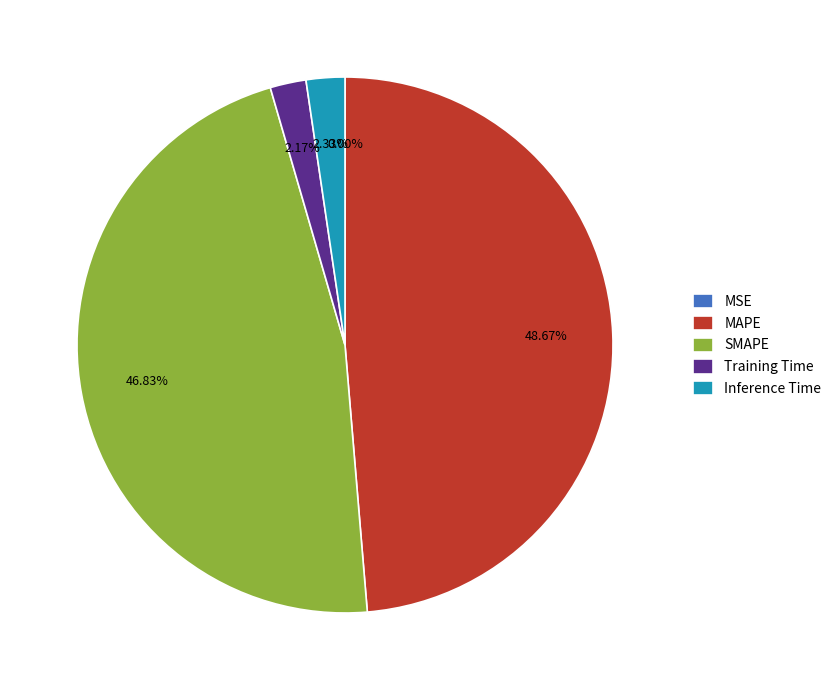

Is the sum of MAPE and SMAPE greater than half?

Yes